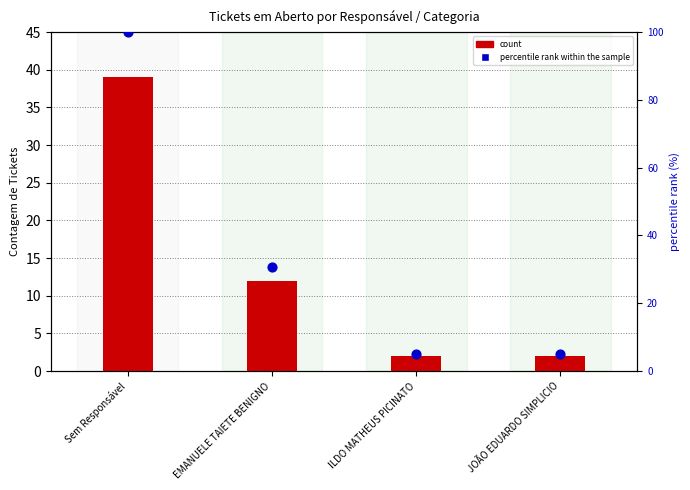

Which series has the largest total across all categories?

percentile rank within the sample